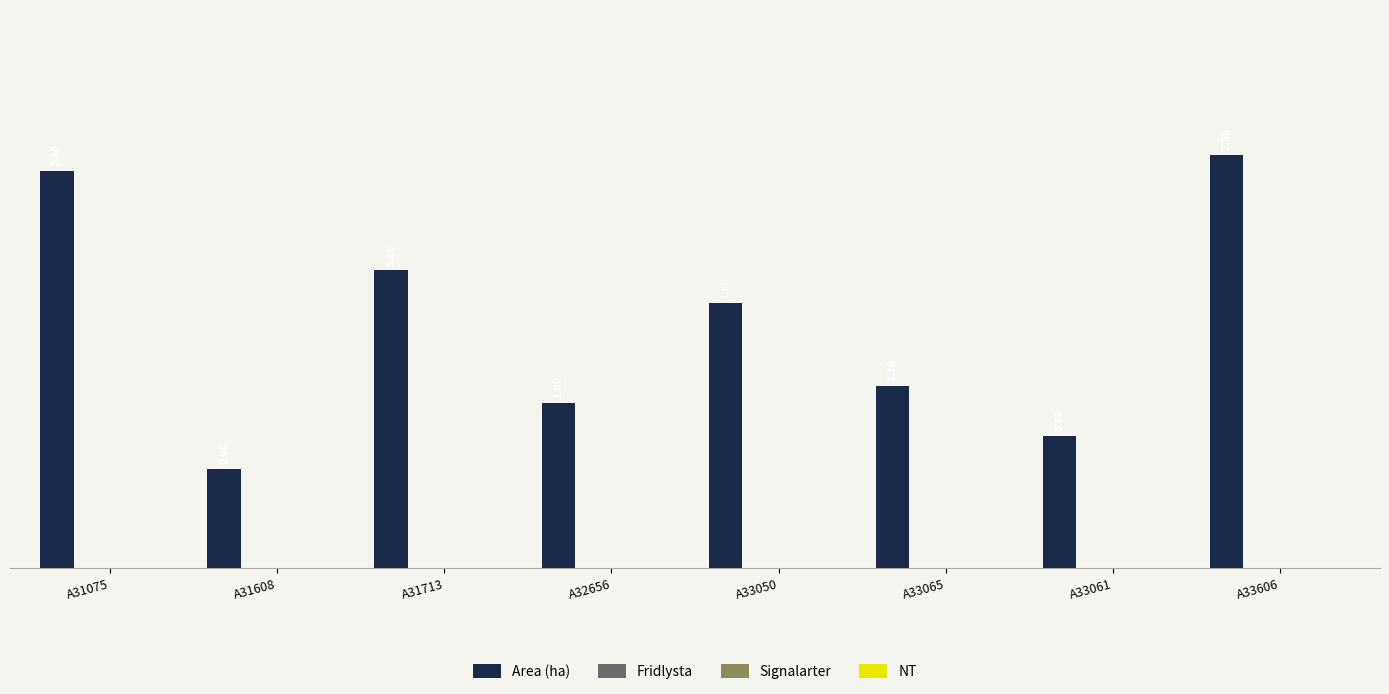

What is the difference between the second highest and second lowest values?

1.6